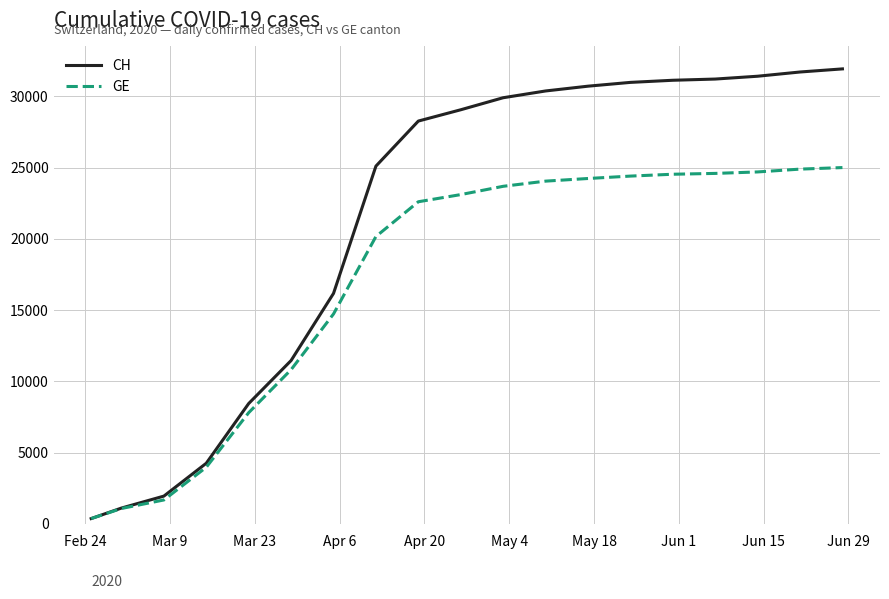

Rank the series by their maximum value, from highest to lowest.

CH, GE